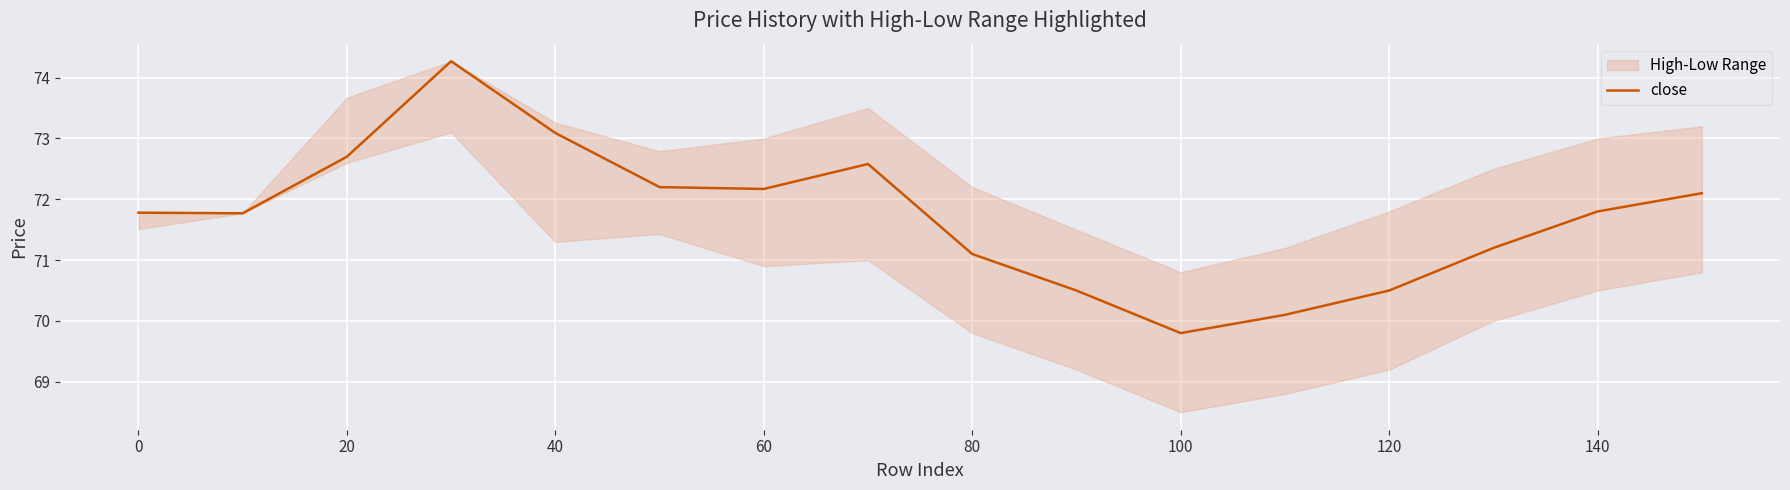

What is the smallest value displayed?

69.8